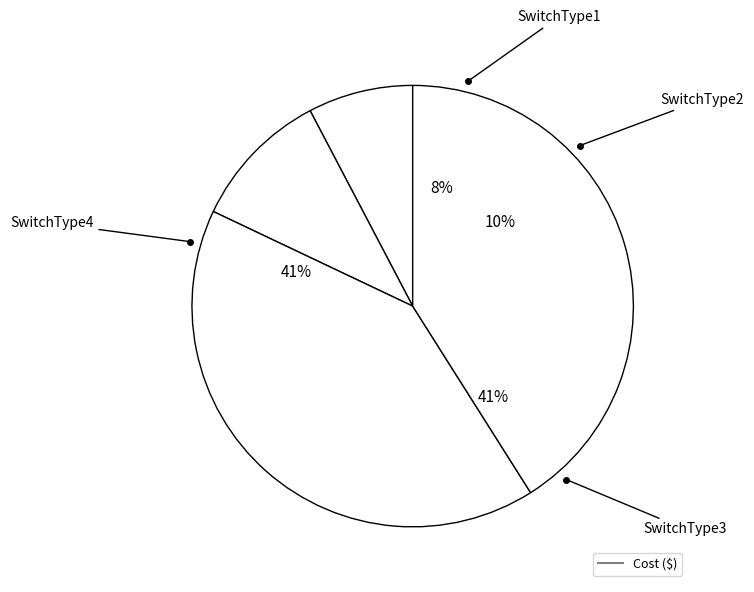

Does SwitchType3 represent more than half of the total?

No